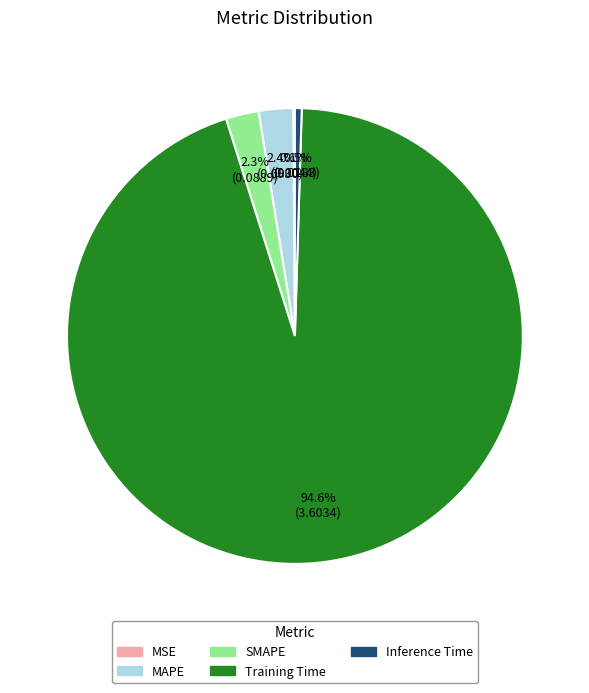

Between SMAPE and Inference Time, which is larger?

SMAPE